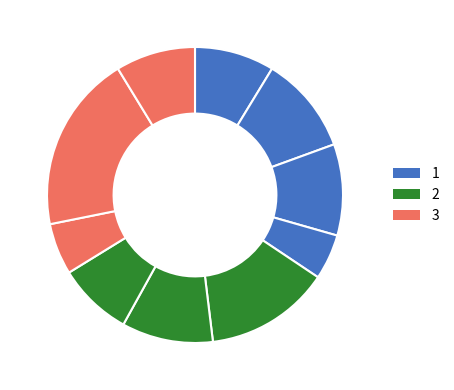

How many segments does this pie chart have?

10